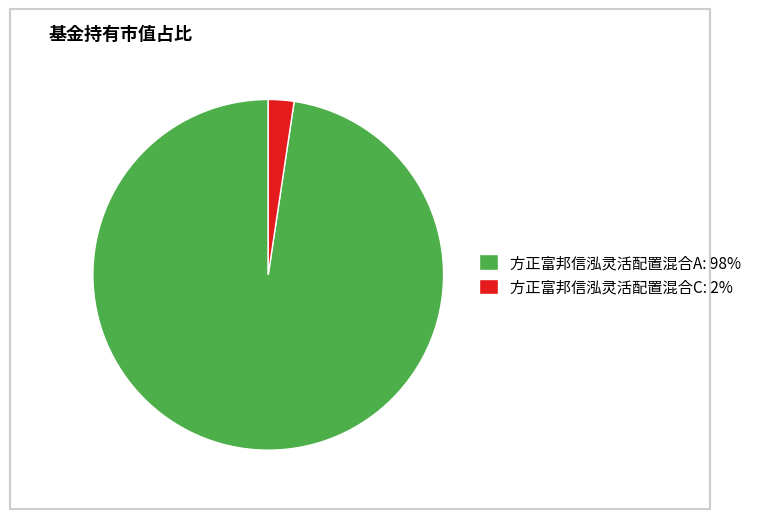

True or false: 方正富邦信泓灵活配置混合C: 2% accounts for 2% of the total.

True